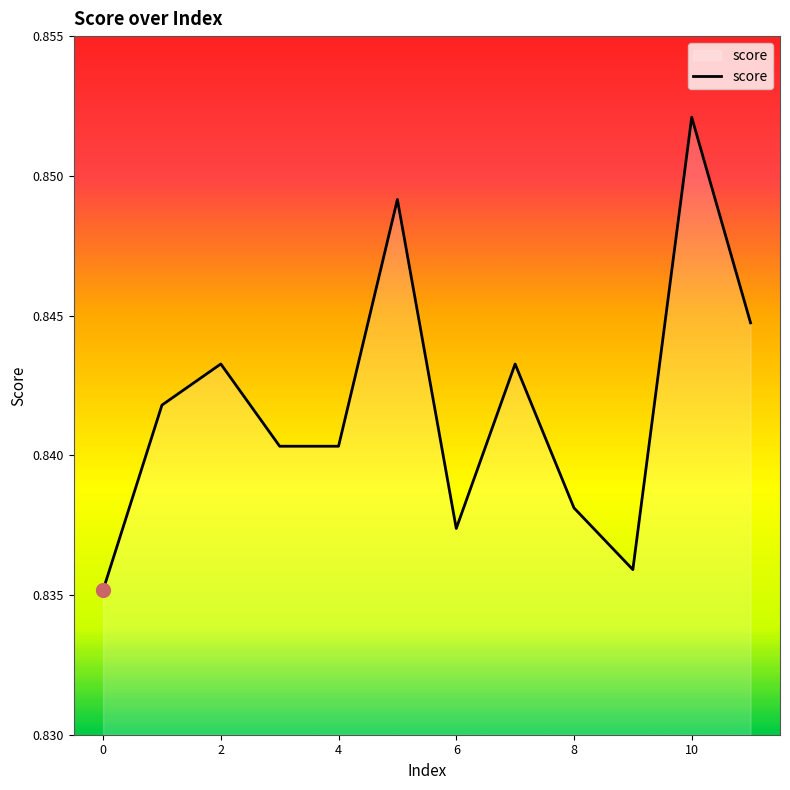

Rank the categories by value from lowest to highest.

0, 9, 6, 8, 3, 4, 1, 2, 7, 11, 5, 10